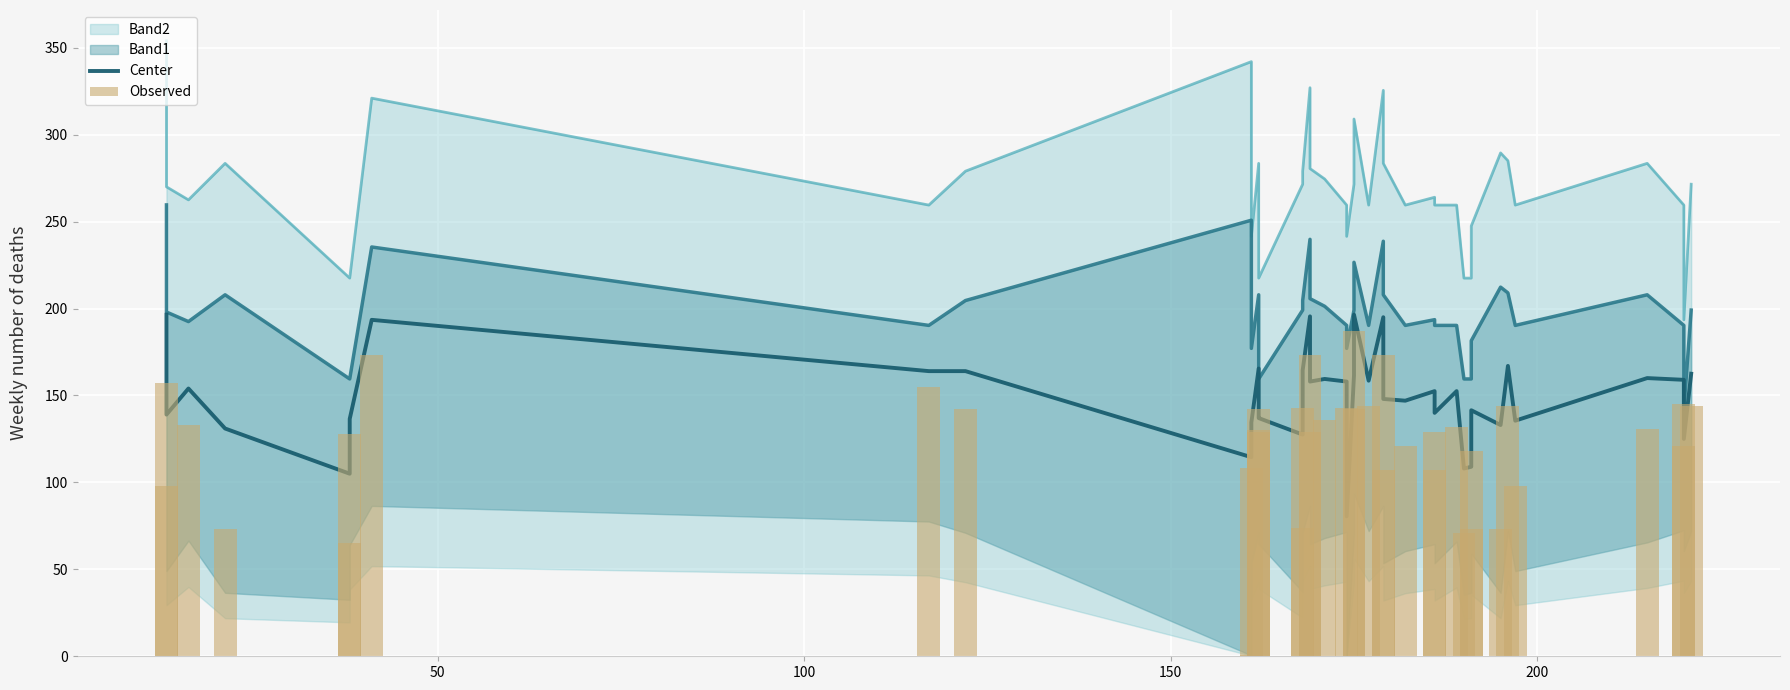

Reading right to left, list all the values displayed in this chart.

Center: 162.5	125.0	159.0	160.0	135.5	167.0	133.0	141.5	109.0	108.0	152.5	140.0	152.5	147.0	148.0	195.0	158.5	196.5	161.5	80.5	158.0	159.5	158.0	195.5	164.5	127.5	137.0	137.5	165.5	134.5	114.5	164.0	164.0	193.5	136.5	105.0	131.0	154.0	139.0	196.5
Observed: 144.0	121.0	145.0	131.0	98.0	144.0	73.0	118.0	73.0	71.0	132.0	107.0	129.0	121.0	107.0	173.0	144.0	187.0	142.0	0.0	143.0	136.0	129.0	173.0	143.0	74.0	129.0	130.0	142.0	108.0	1.0	142.0	155.0	173.0	128.0	65.0	73.0	133.0	98.0	157.0